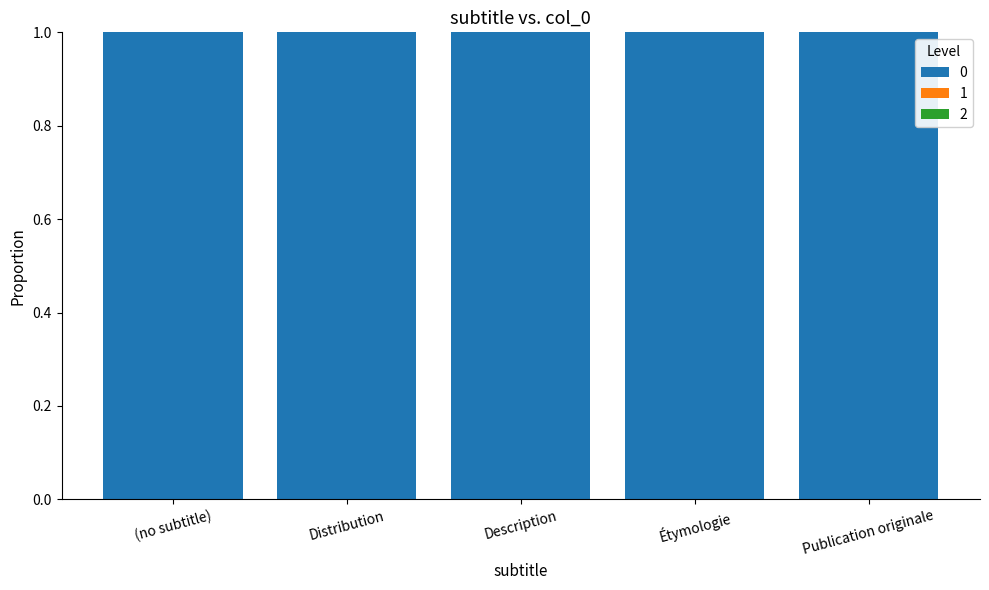

What is the spread (max minus min) of values at Publication originale?

1